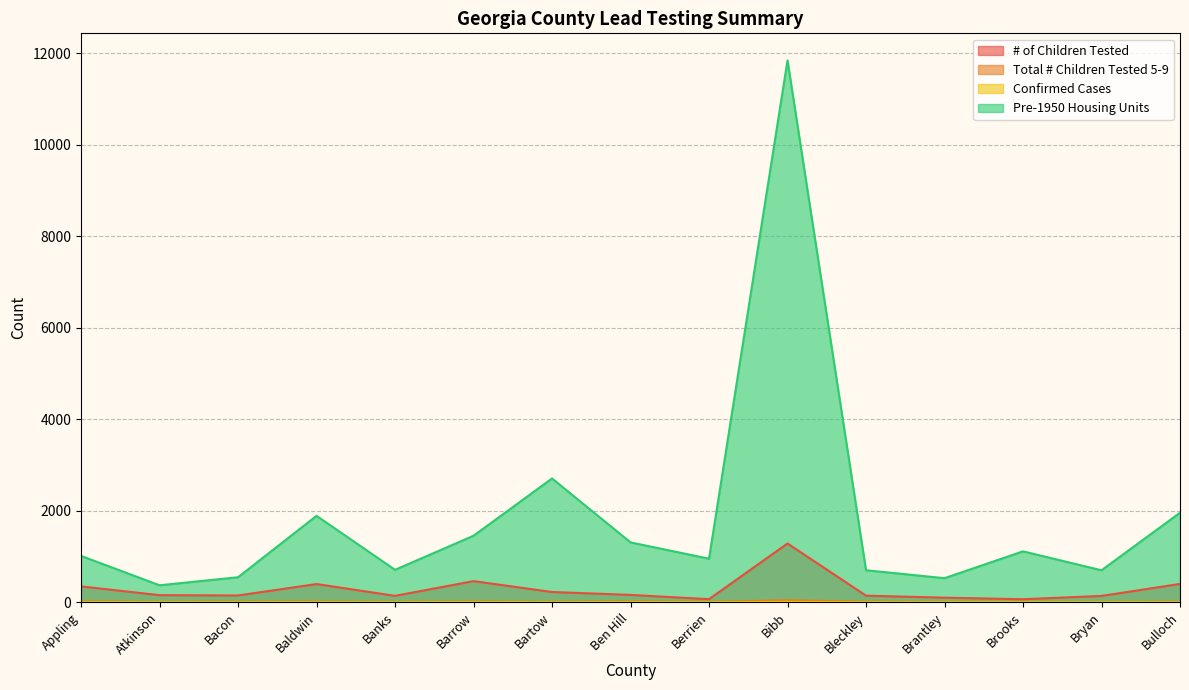

What position from the right is Bacon?

13